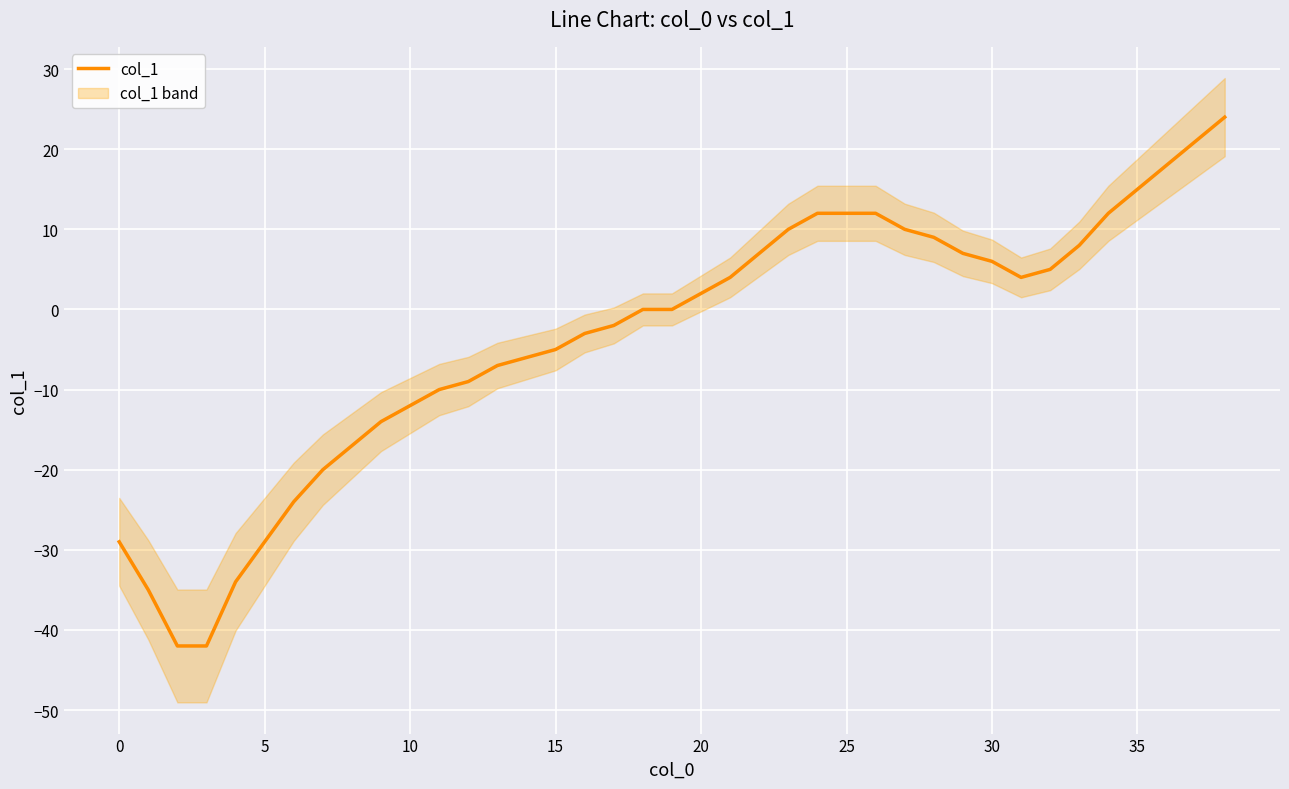

Where does the data first go above 0?

20